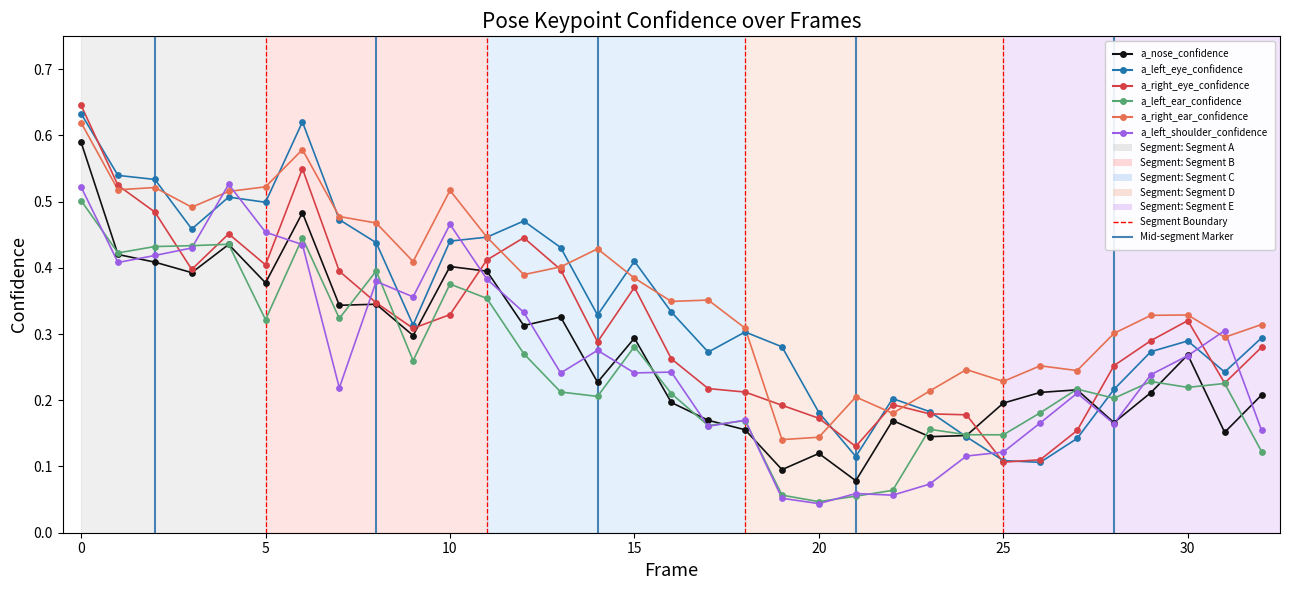

True or false: a_left_shoulder_confidence and a_right_eye_confidence intersect in this chart.

True